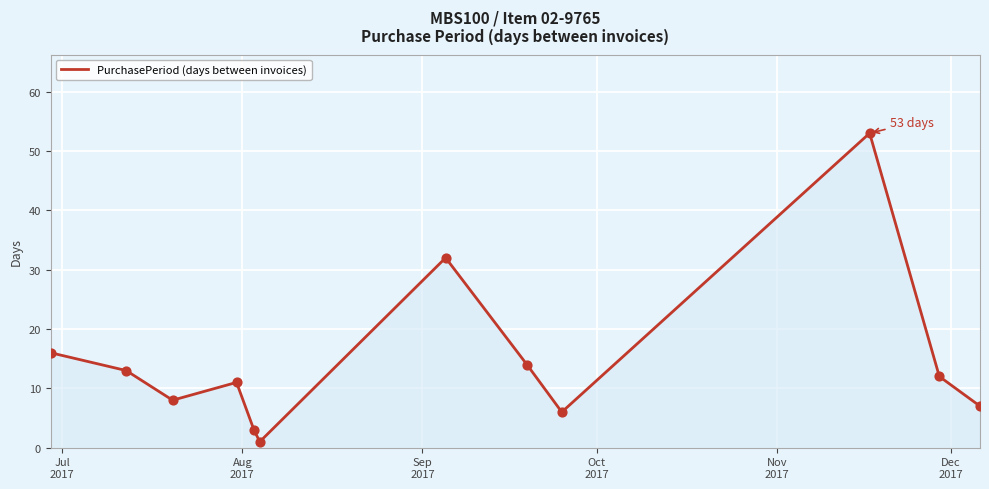

What is the difference between the maximum and minimum values?

52